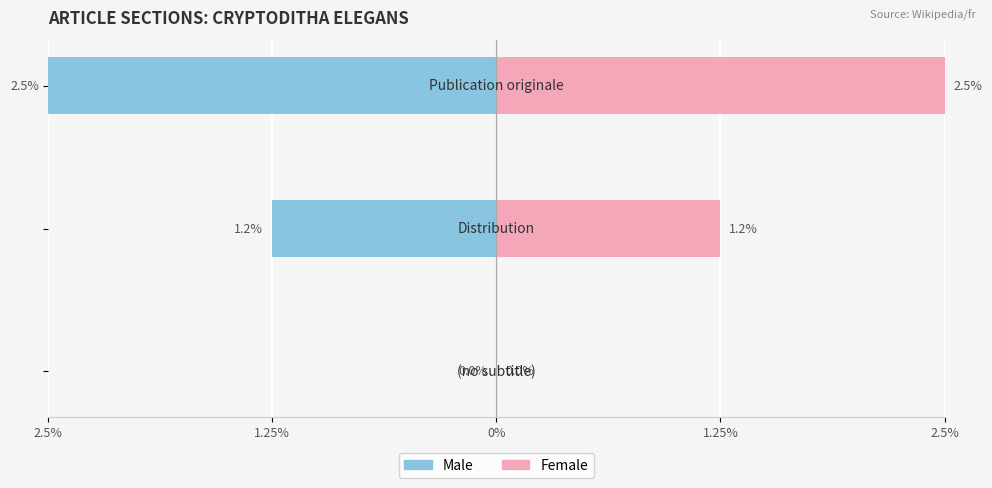

How many data points in Female are above 1?

2